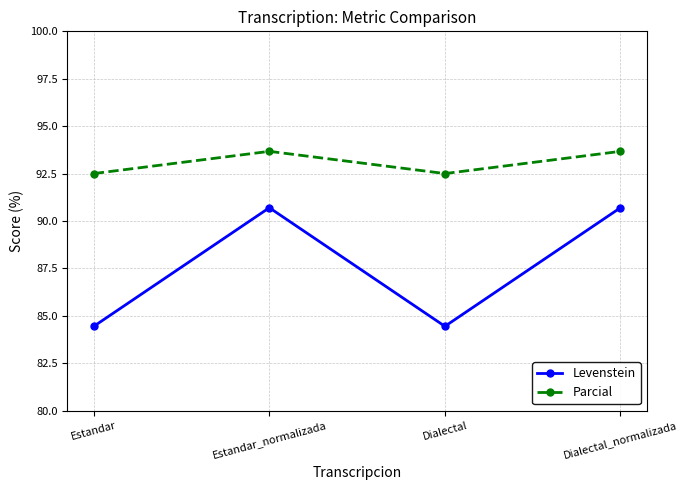

Read the Parcial value at Estandar_normalizada.

93.7